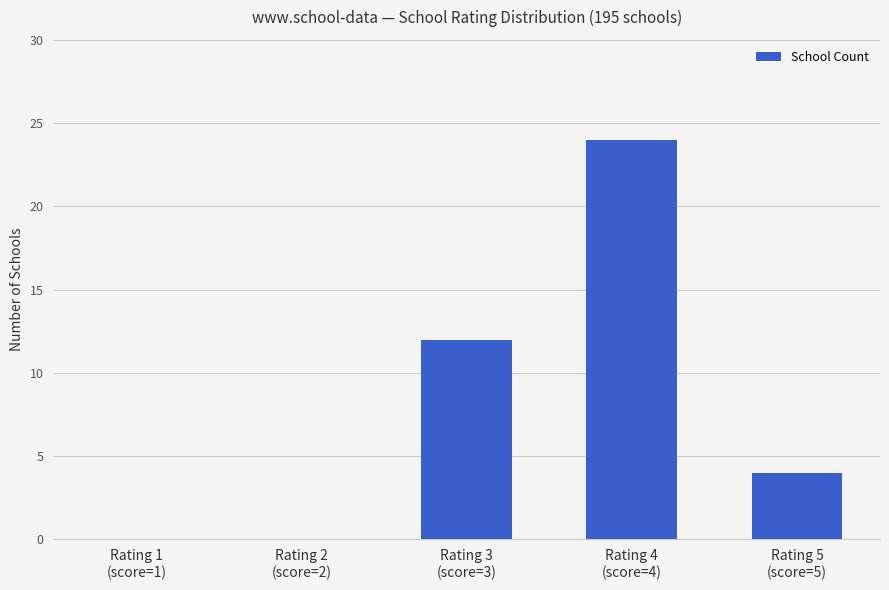

What is the sum of all values?

40